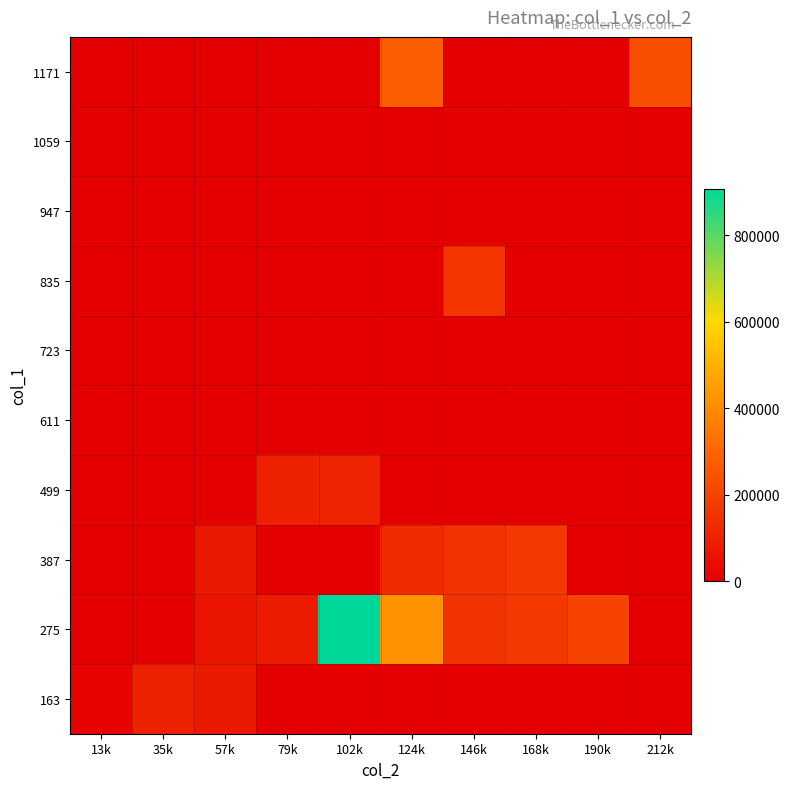

List the series in order of their peak value, lowest first.

611, 723, 947, 1059, 163, 499, 835, 387, 1171, 275